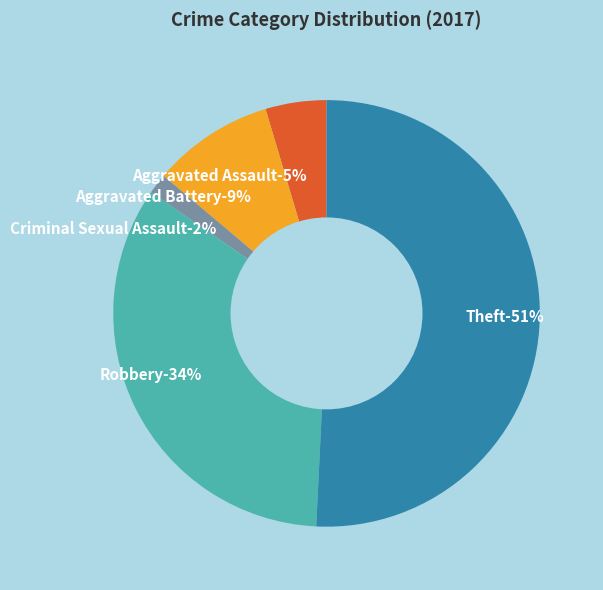

Count the number of slices in the pie.

6